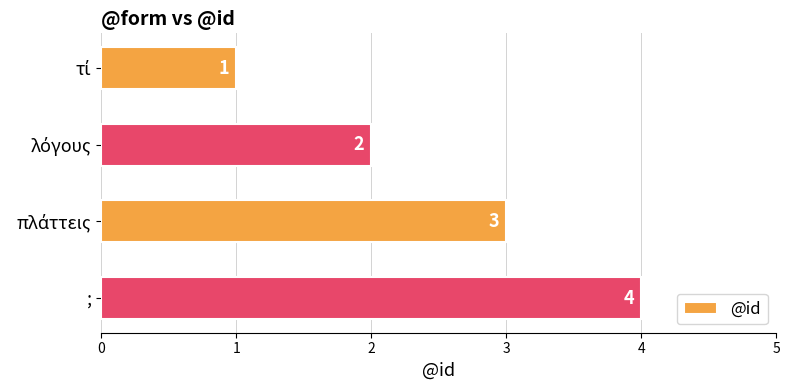

What is the label of the 4th bar from the top?

;